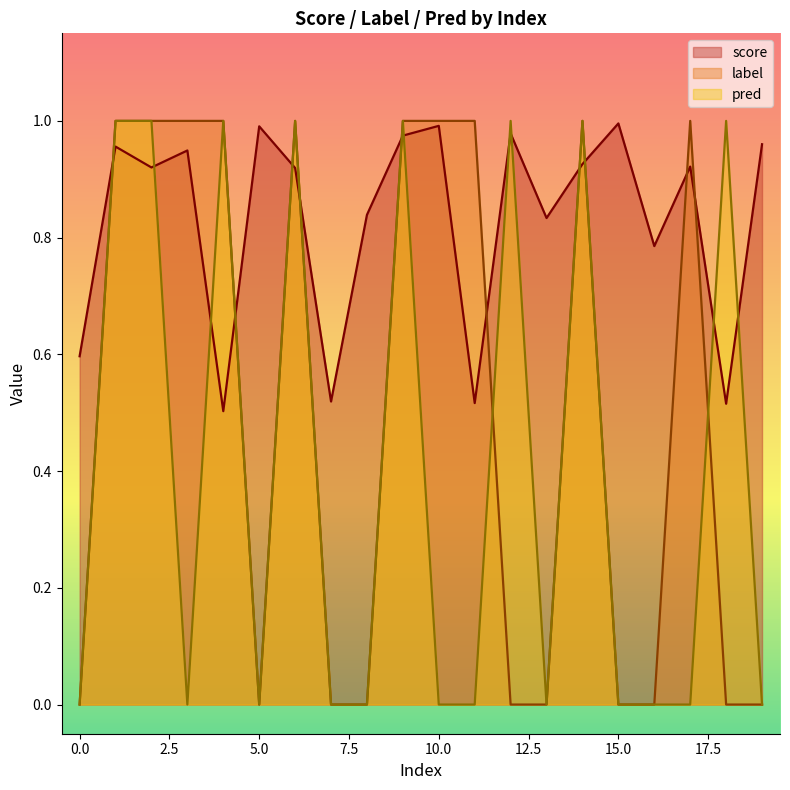

Which series changed the most between 2 and 3?

pred